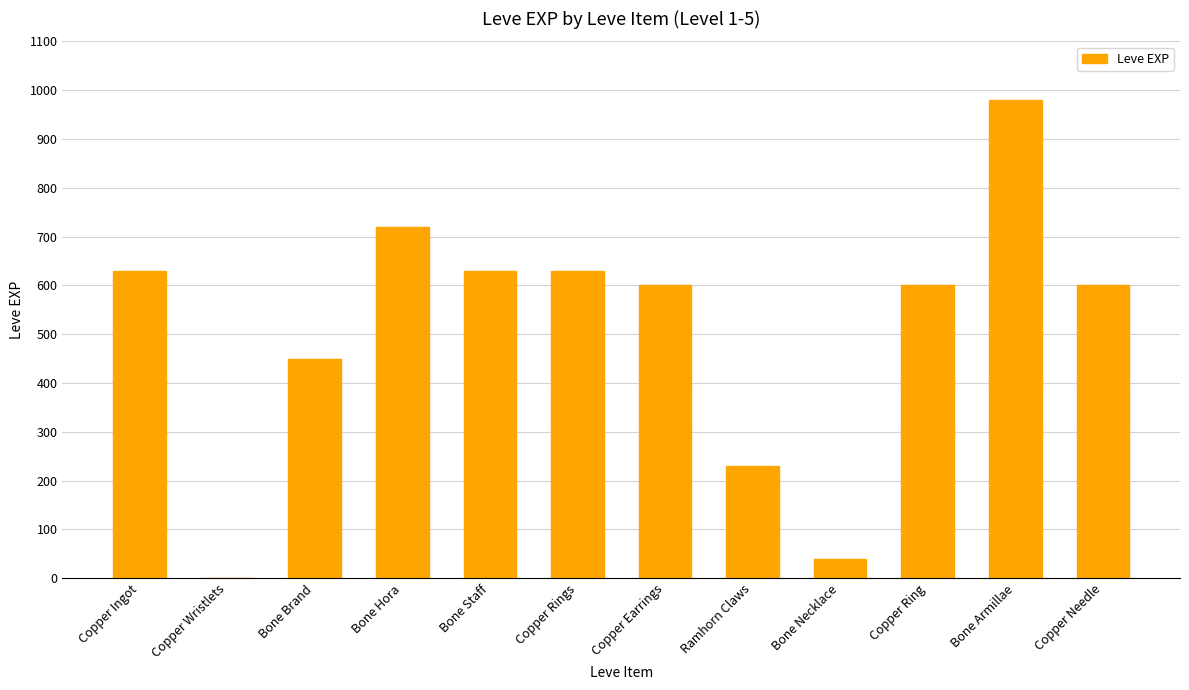

Which category has the highest value across all series?

Bone Armillae